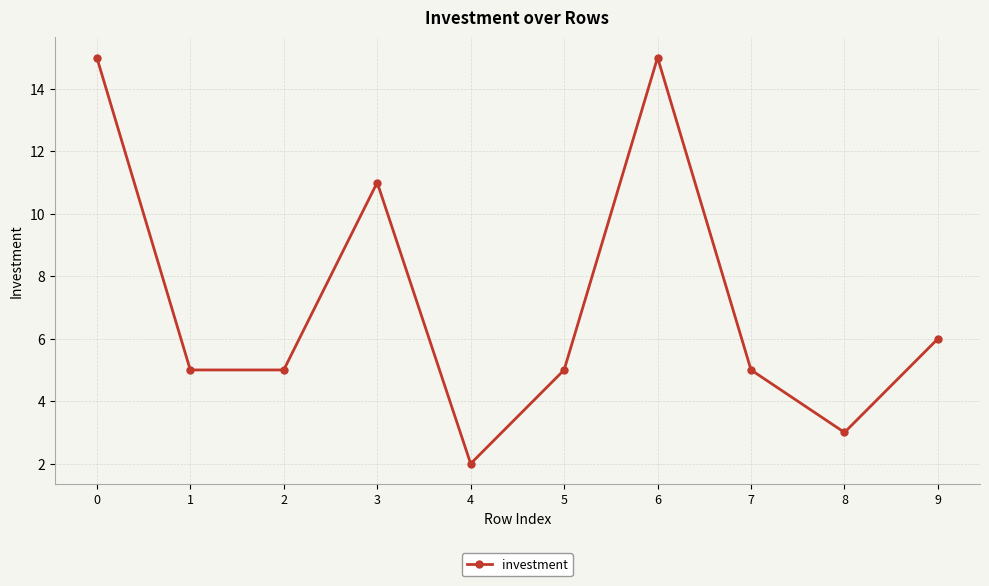

Which has a higher value, 3 or 9?

3